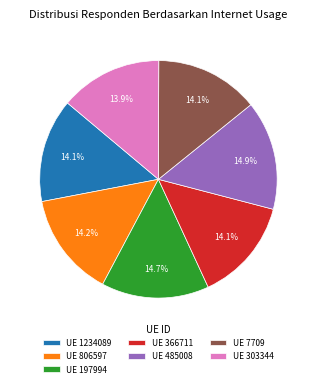

Do UE 485008 and UE 7709 together represent more than half of the pie?

No